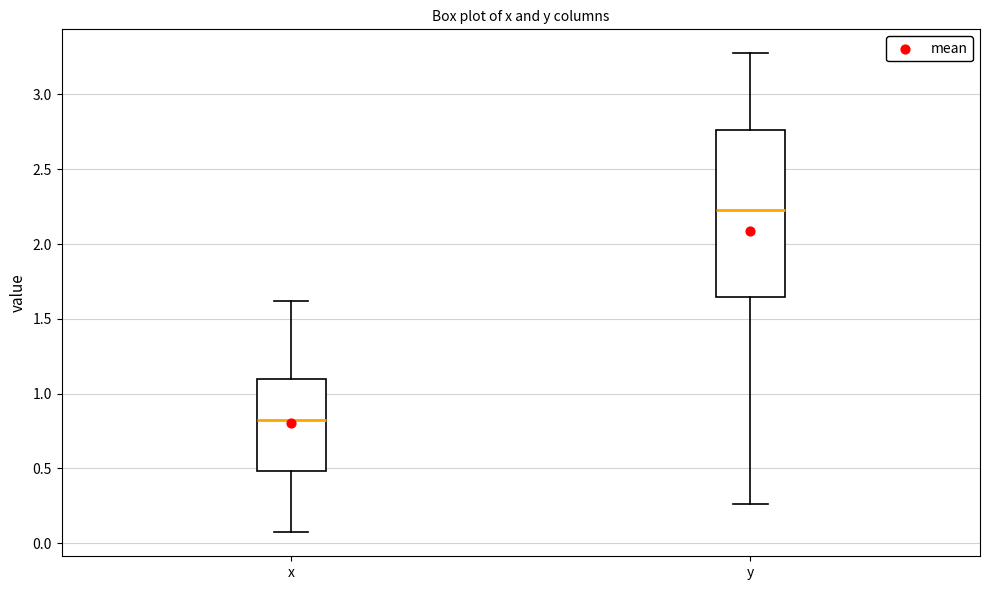

Reading left to right, transcribe this box plot: for each box, give where its median line is, the range the box spans, and where its two whiskers end, as read against the y-axis. The values are not printed on the chart, so give them approximately, as read against the axis.

x: median 0.80, box 0.50 to 1.10, whiskers 0.05 to 1.60
y: median 2.25, box 1.65 to 2.75, whiskers 0.25 to 3.25